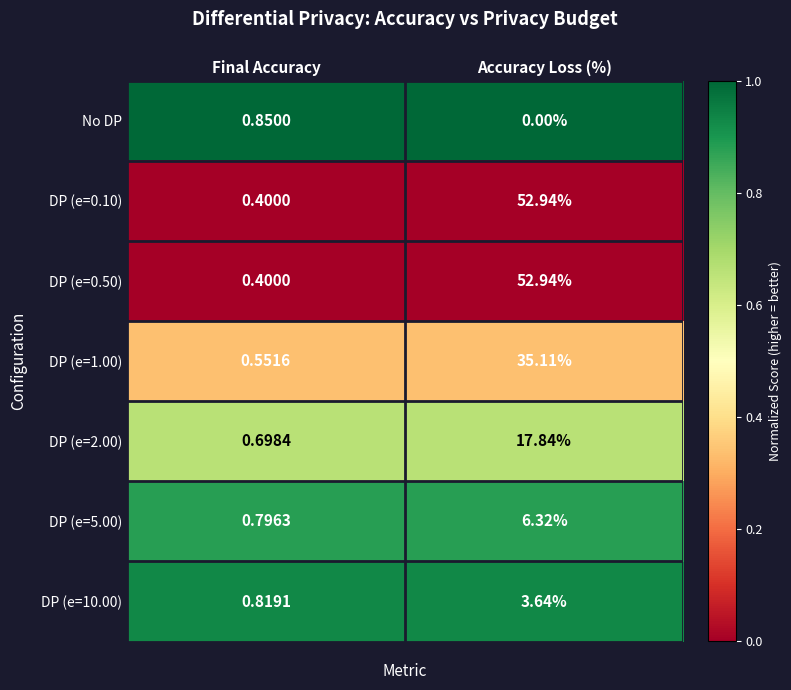

At which label is DP (e=10.00) closest to 2?

Final Accuracy